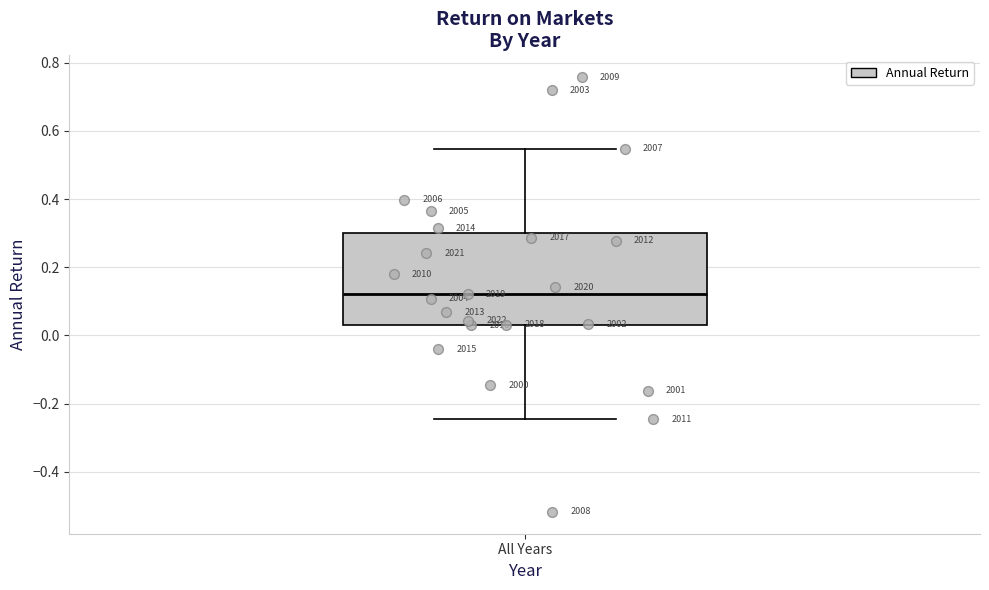

Transcribe this box plot: give where the median line is, the range the box spans, and where the two whiskers end, as read against the y-axis. The values are not printed on the chart, so give them approximately, as read against the axis.

median 0.12, box 0.04 to 0.30, whiskers -0.24 to 0.54